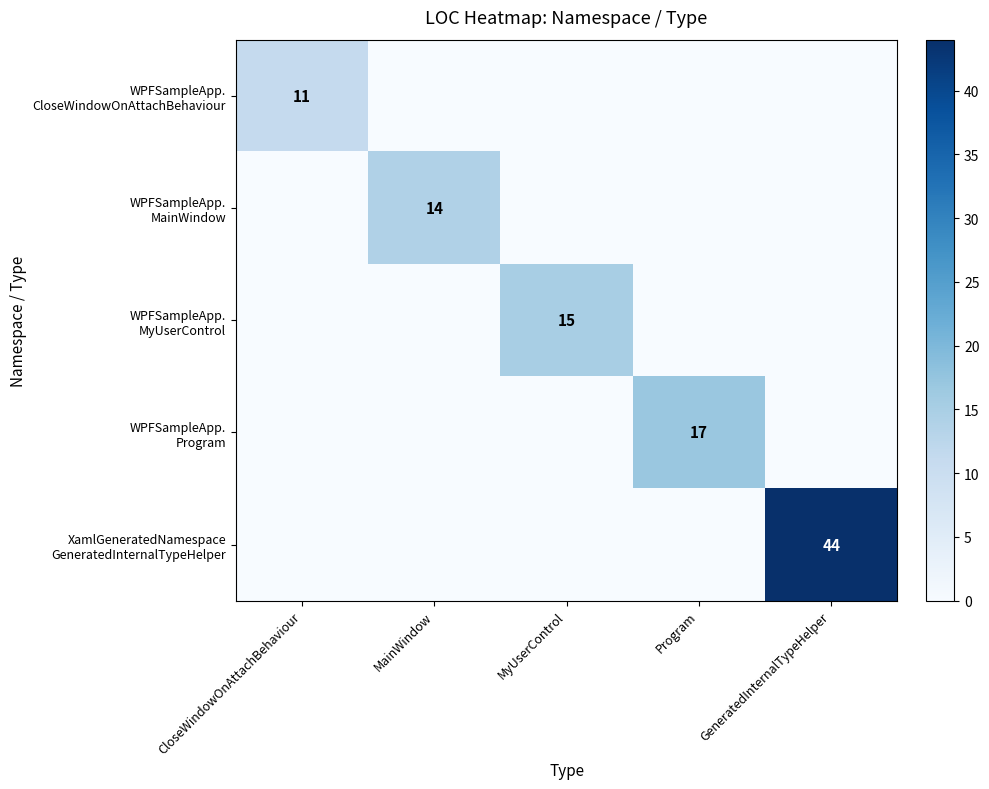

Is it true that WPFSampleApp. Program equals 22 at Program?

False